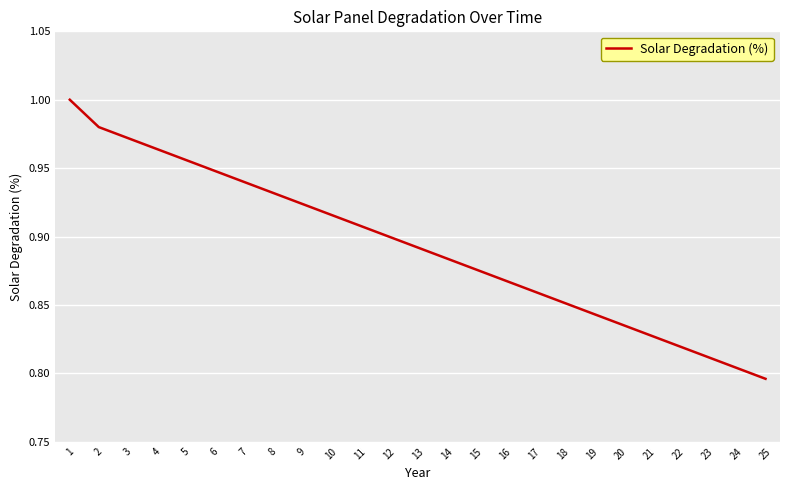

Which has a higher value, 19 or 25?

19